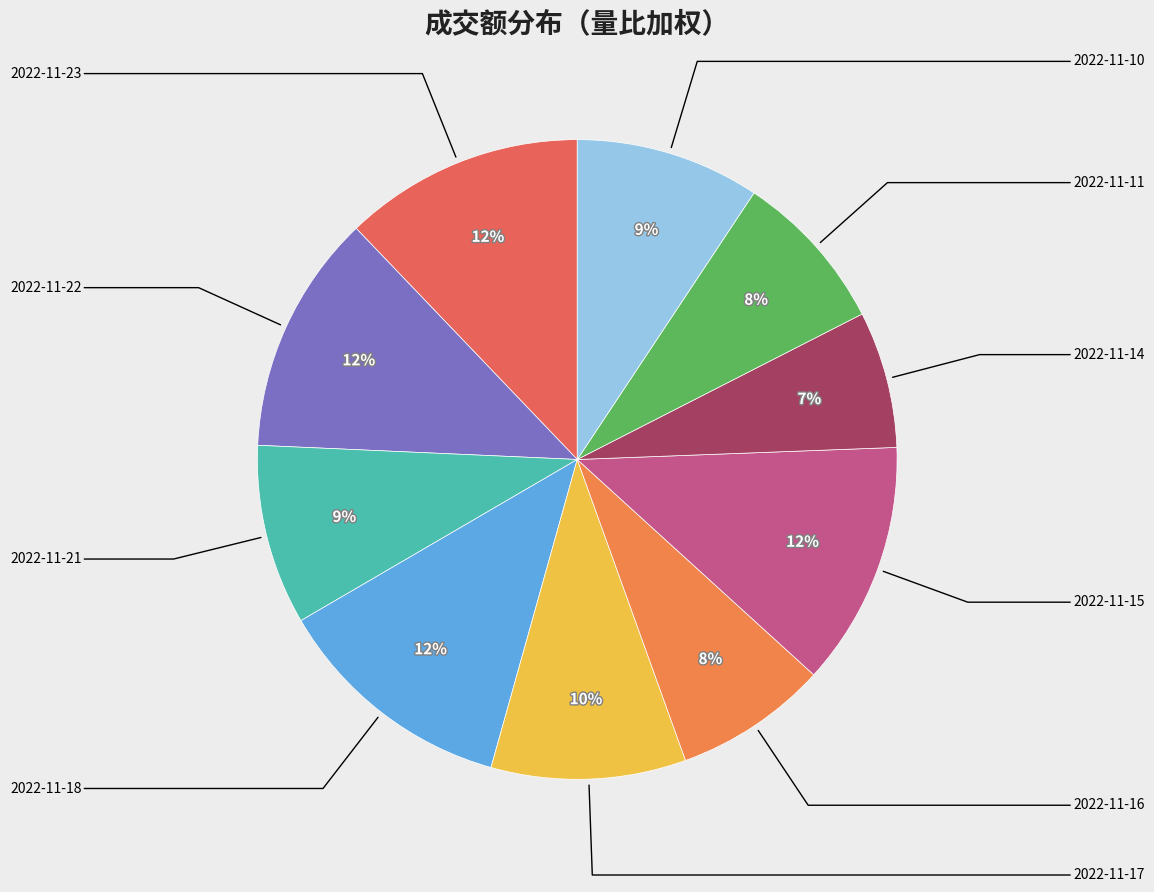

How many segments does this pie chart have?

10